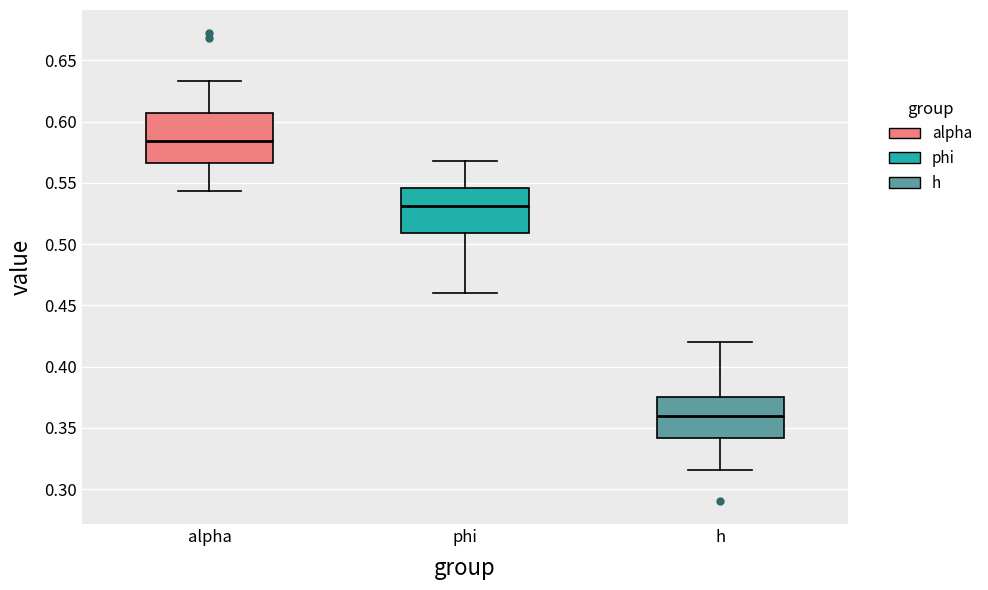

Which box's median line is the lowest?

h